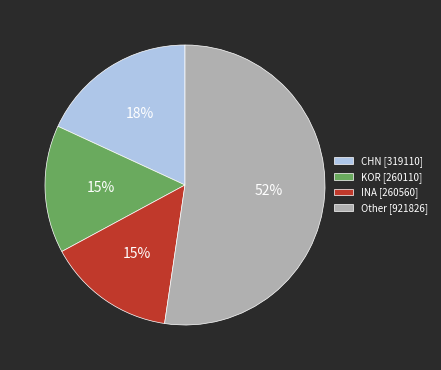

Do KOR [260110] and INA [260560] together represent more than half of the pie?

No